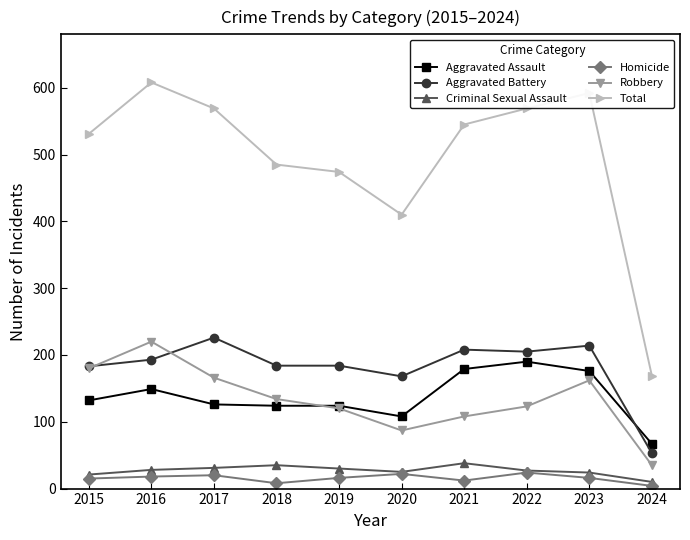

True or false: Aggravated Assault and Criminal Sexual Assault intersect in this chart.

False